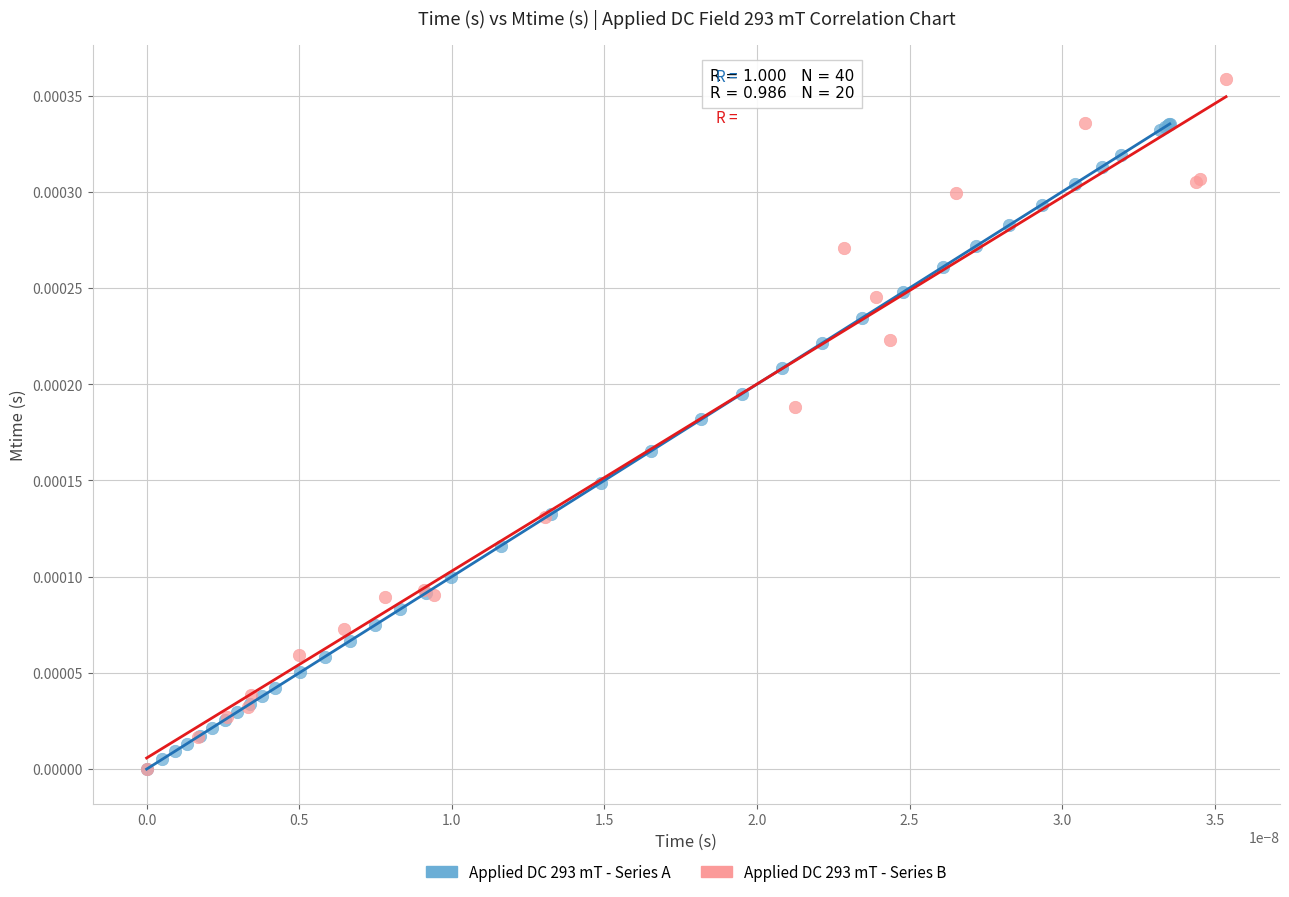

Which series reaches the maximum Y coordinate?

Applied DC 293 mT - Series B